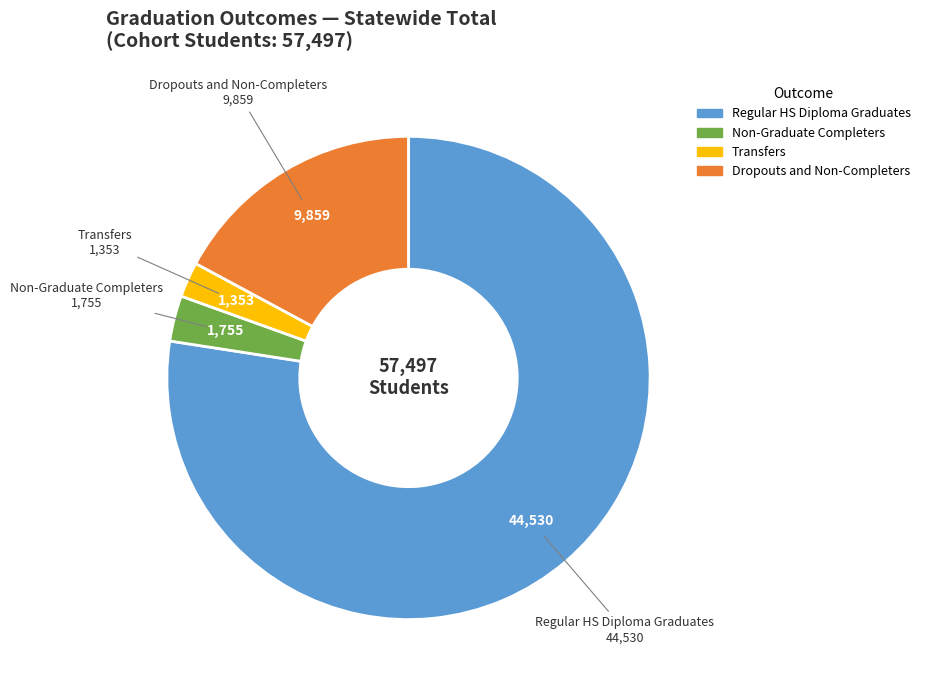

Does any single category account for the majority?

Yes